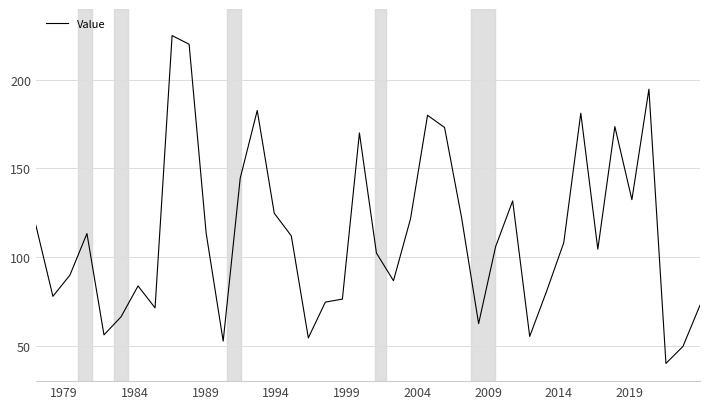

What is the maximum value shown in the chart?

225.0